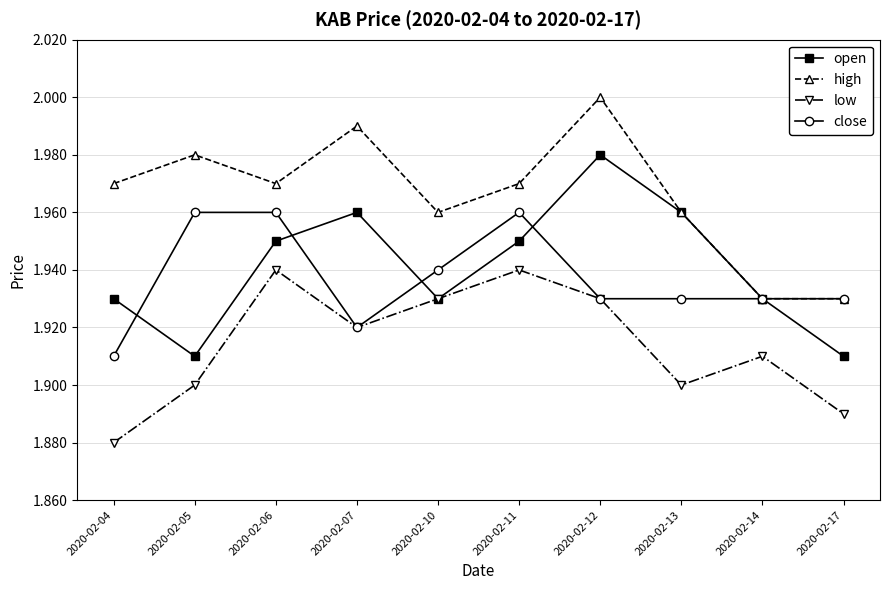

Is the value of low at 2020-02-07 greater than the value of high at 2020-02-06?

No